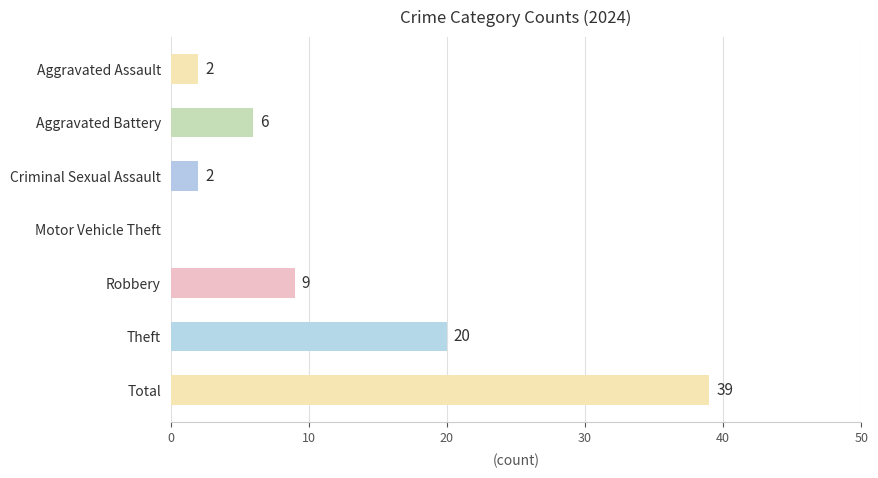

Reading top to bottom, extract all data points from this chart.

Aggravated Assault=2	Aggravated Battery=6	Criminal Sexual Assault=2	Motor Vehicle Theft=0	Robbery=9	Theft=20	Total=39